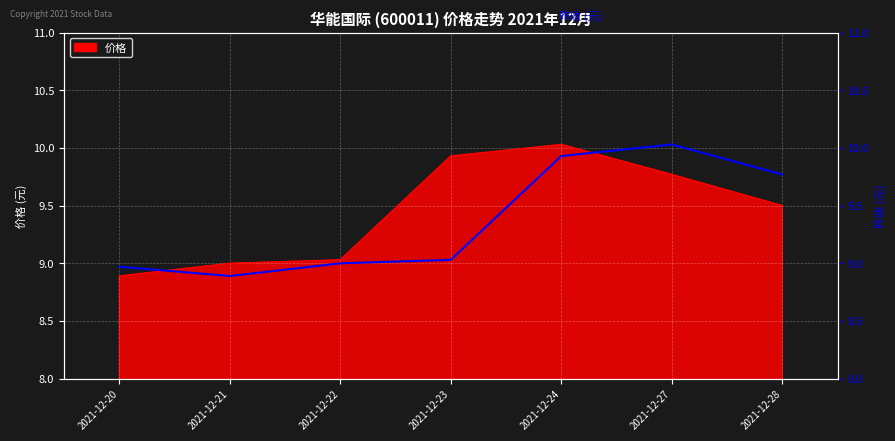

How many lines are shown in the chart?

1